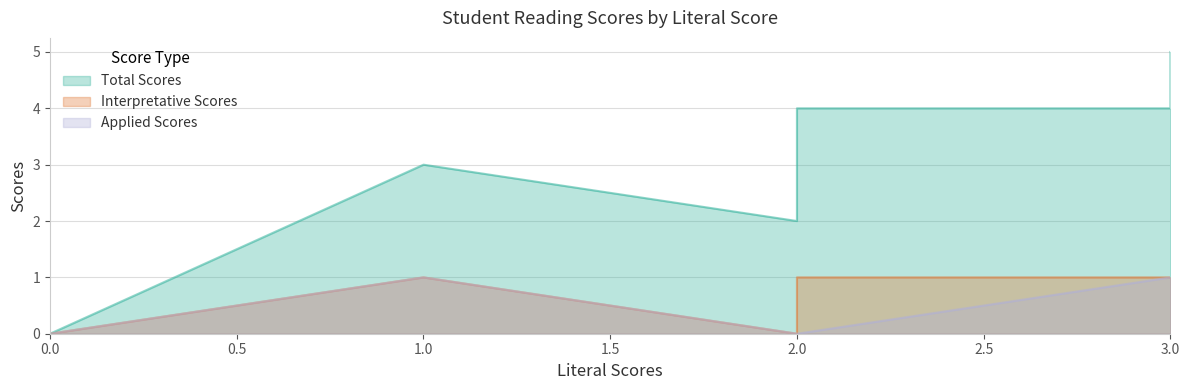

What is the label of the 3rd point from the right?

1